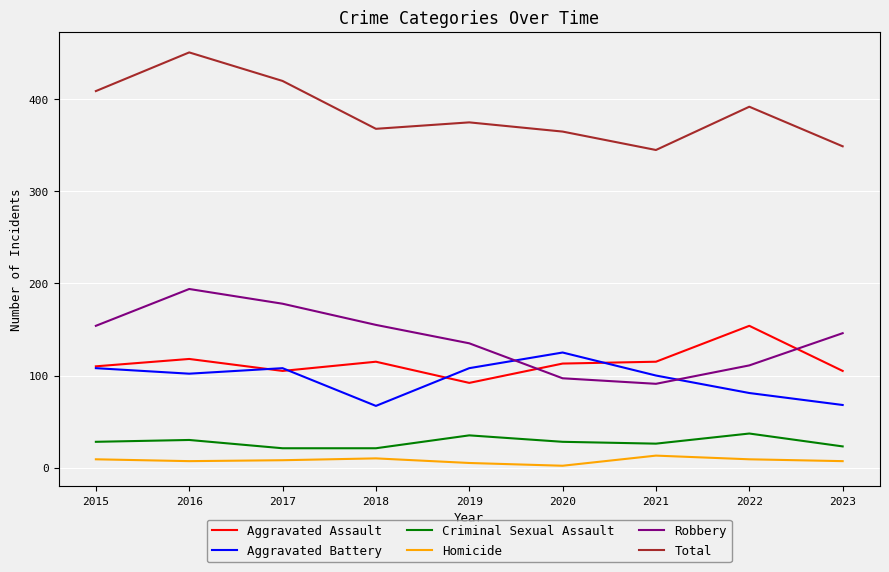

What is the maximum value for Criminal Sexual Assault?

37